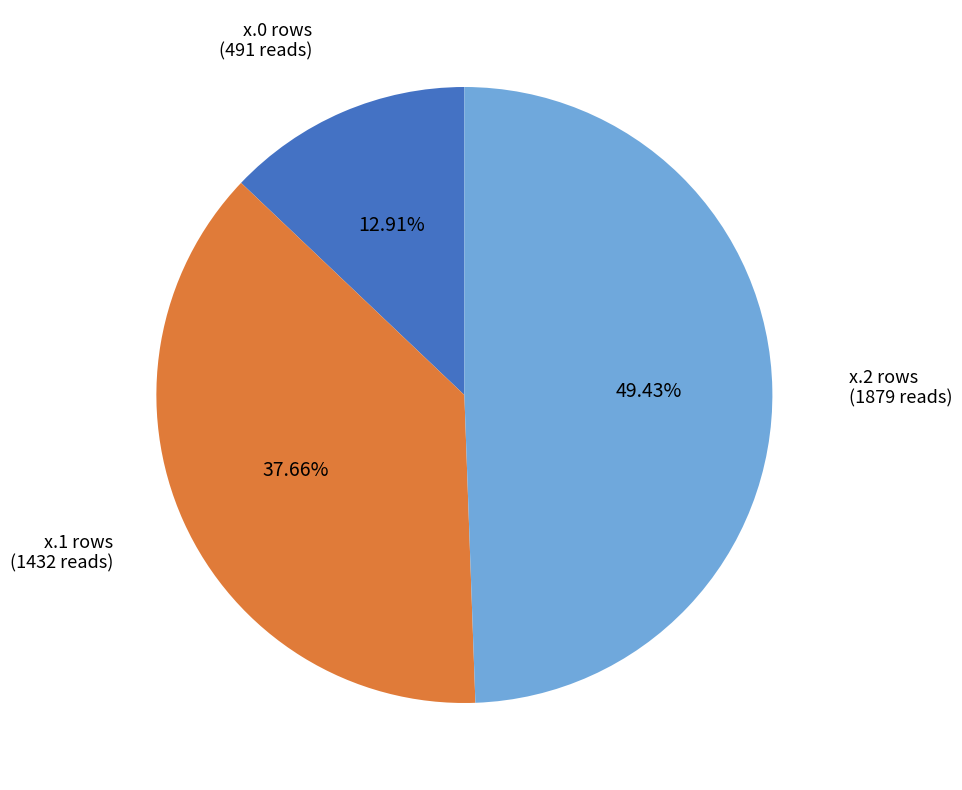

Is there a majority slice in this chart?

No